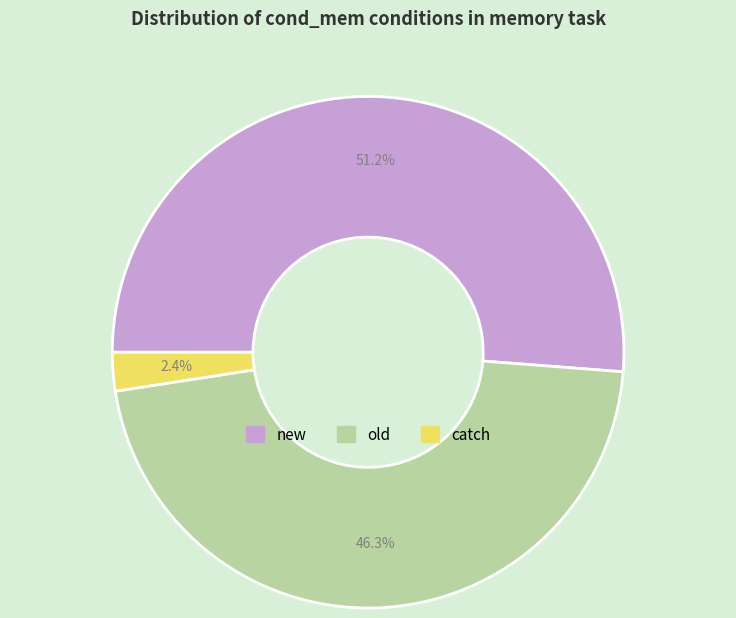

Which category has the biggest portion of the pie?

new